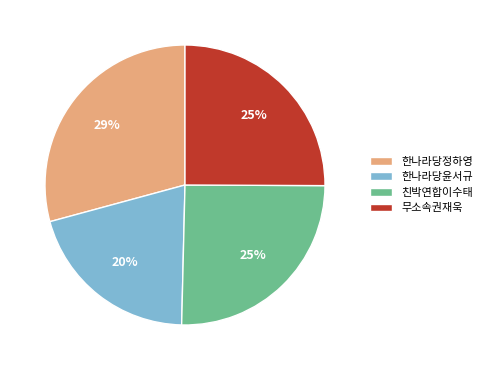

How many slices are in this pie chart?

4